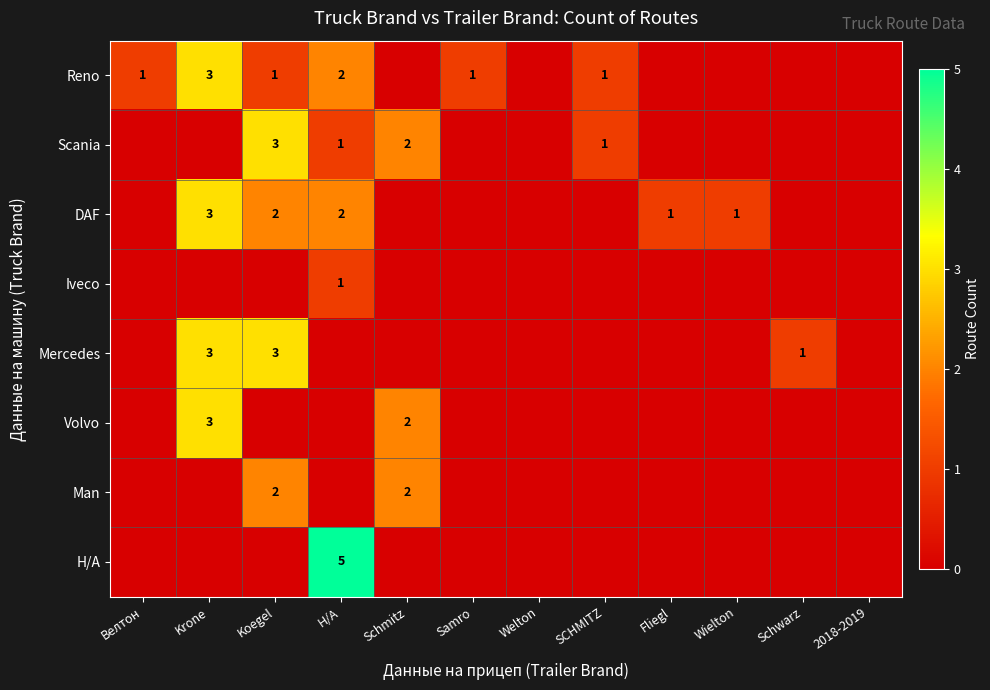

The Reno series shows 1 at Koegel. True or false?

True